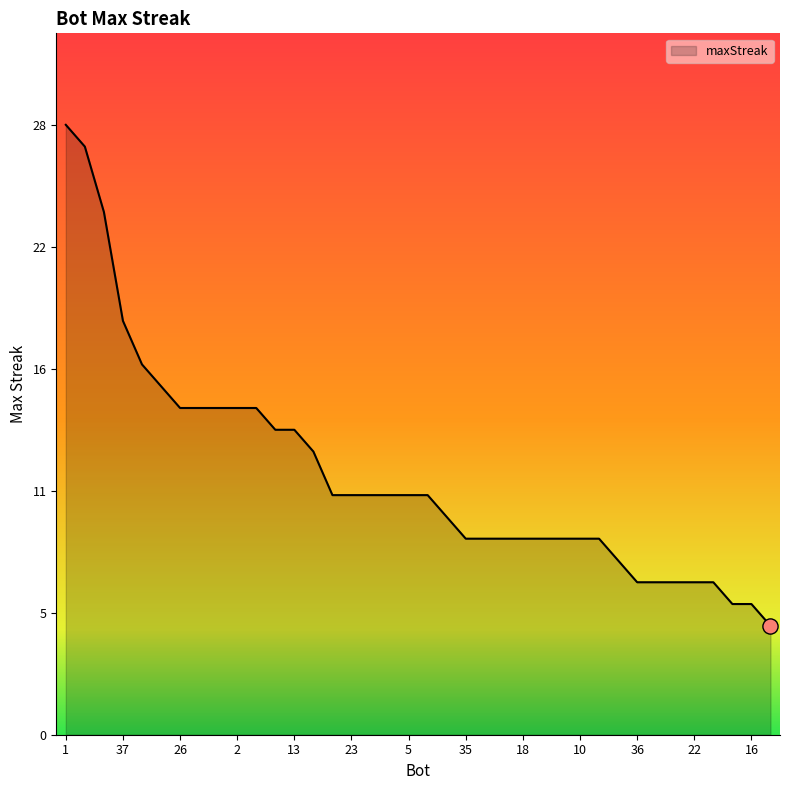

Does the chart have visible grid lines?

No